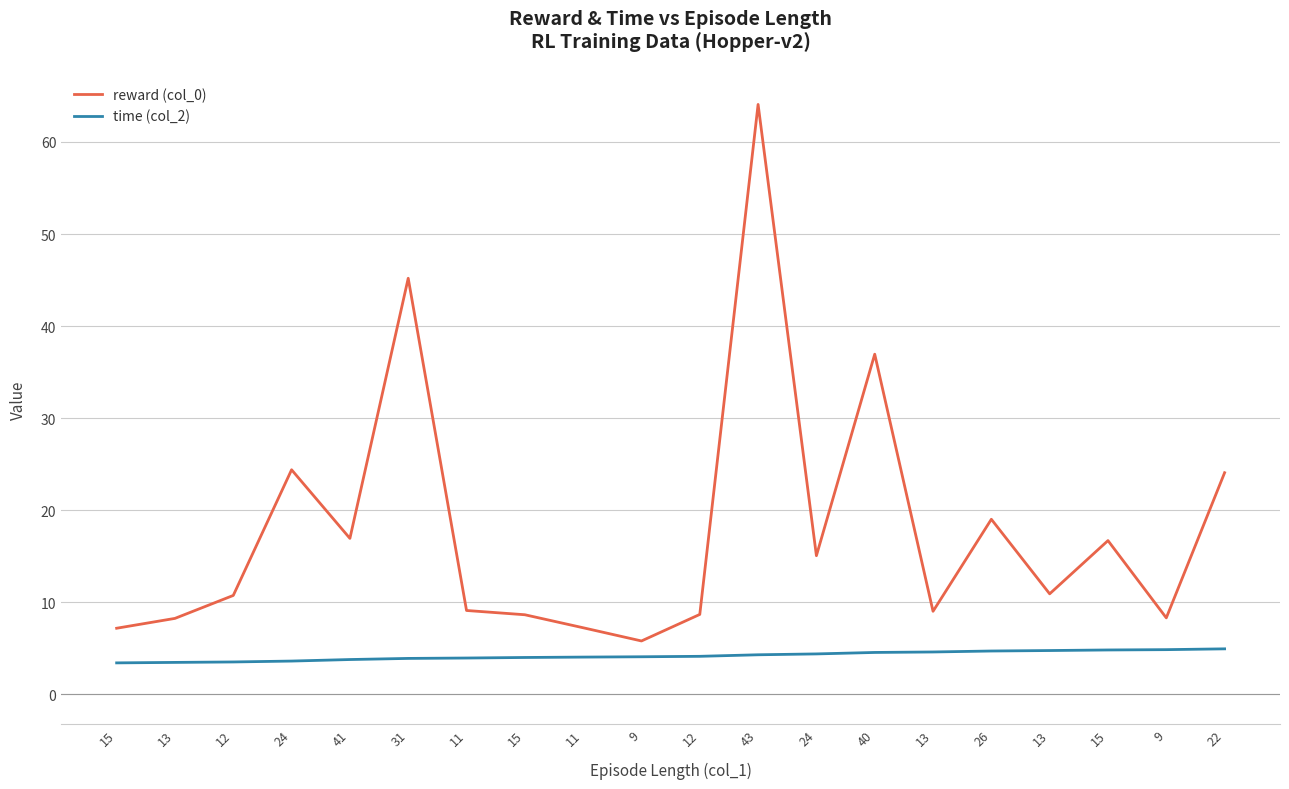

Reading right to left, what are all the values shown in this chart?

reward (col_0): 22=24.1	9=8.3	15=16.7	13=10.9	26=19.0	13=9.0	40=37.0	24=15.1	43=64.1	12=8.7	9=5.8	11=7.2	15=8.7	11=9.1	31=45.2	41=16.9	24=24.4	12=10.8	13=8.3	15=7.2
time (col_2): 22=5.0	9=4.9	15=4.8	13=4.8	26=4.7	13=4.6	40=4.6	24=4.4	43=4.3	12=4.1	9=4.1	11=4.1	15=4.0	11=4.0	31=3.9	41=3.8	24=3.6	12=3.5	13=3.5	15=3.4